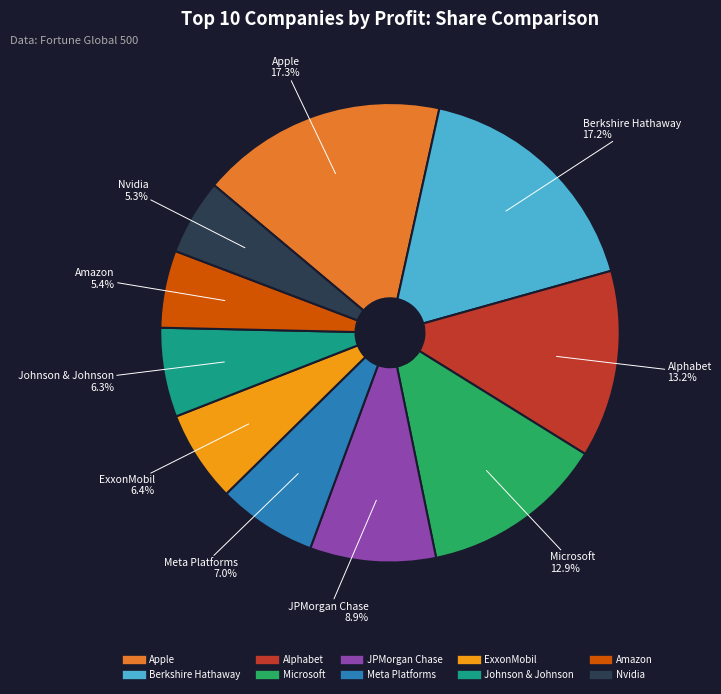

Which has a higher value, Berkshire Hathaway or Amazon?

Berkshire Hathaway